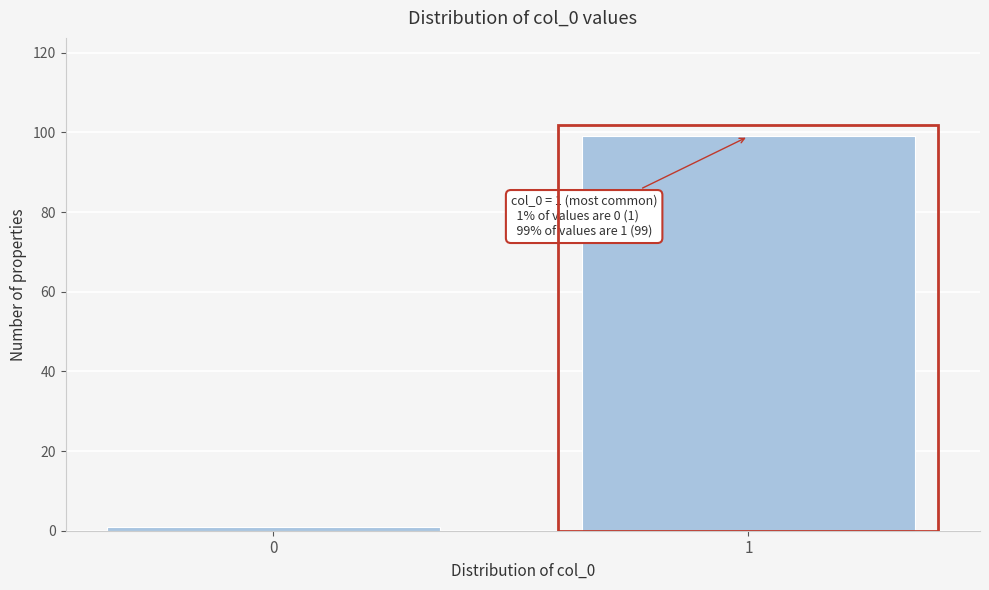

Reading left to right, extract all data points from this chart.

1	99